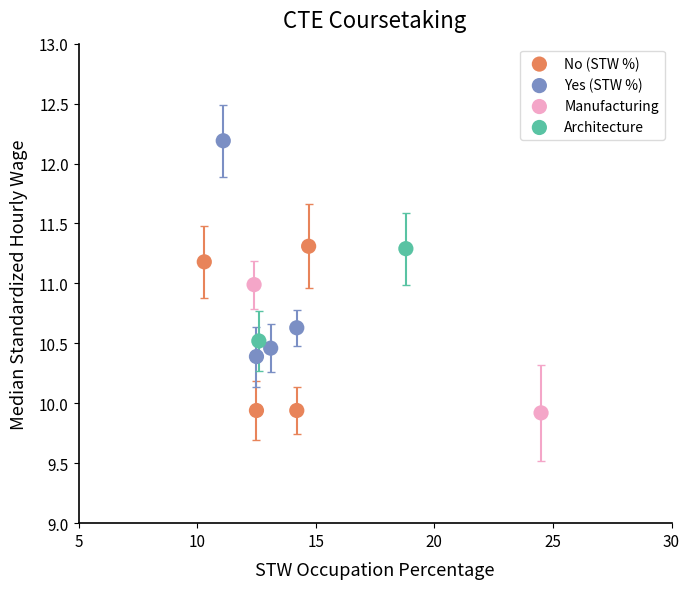

What are all the series names shown in the legend?

No (STW %), Yes (STW %), Manufacturing, Architecture